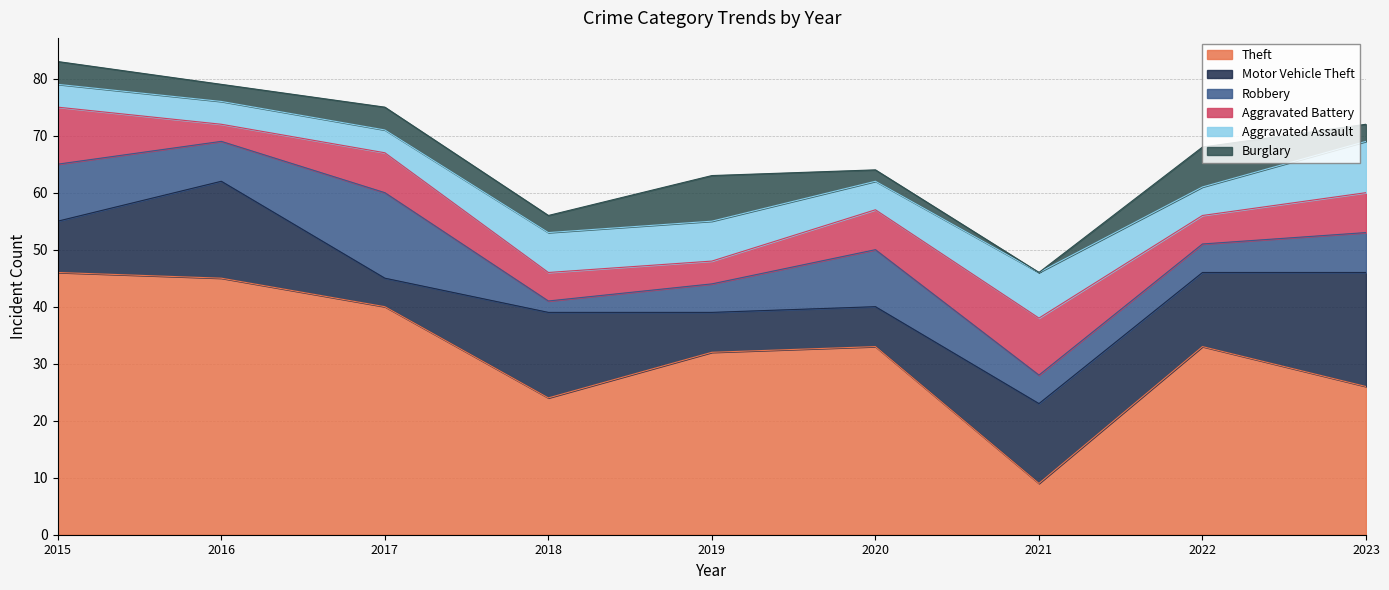

Which series has the largest range (max minus min)?

Theft